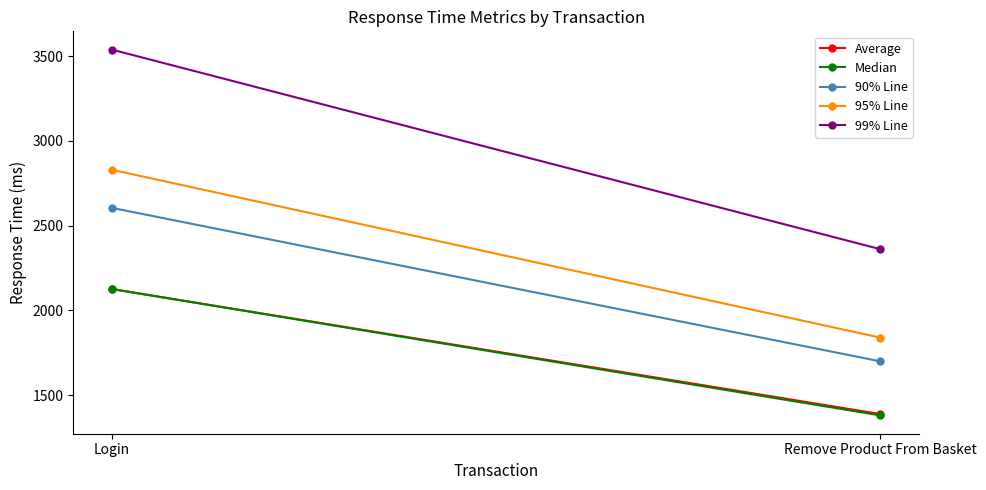

What is the label of the 1st point from the left?

Login